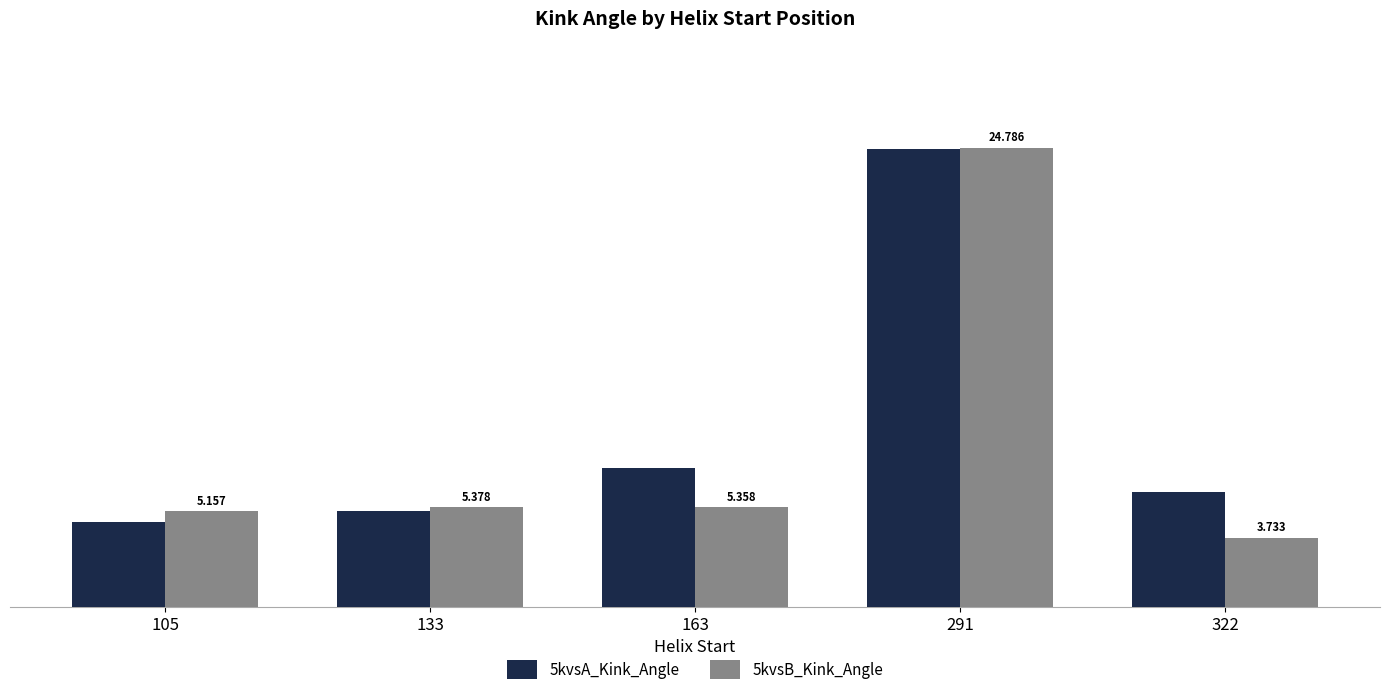

Which series has the largest total across all categories?

5kvsA_Kink_Angle